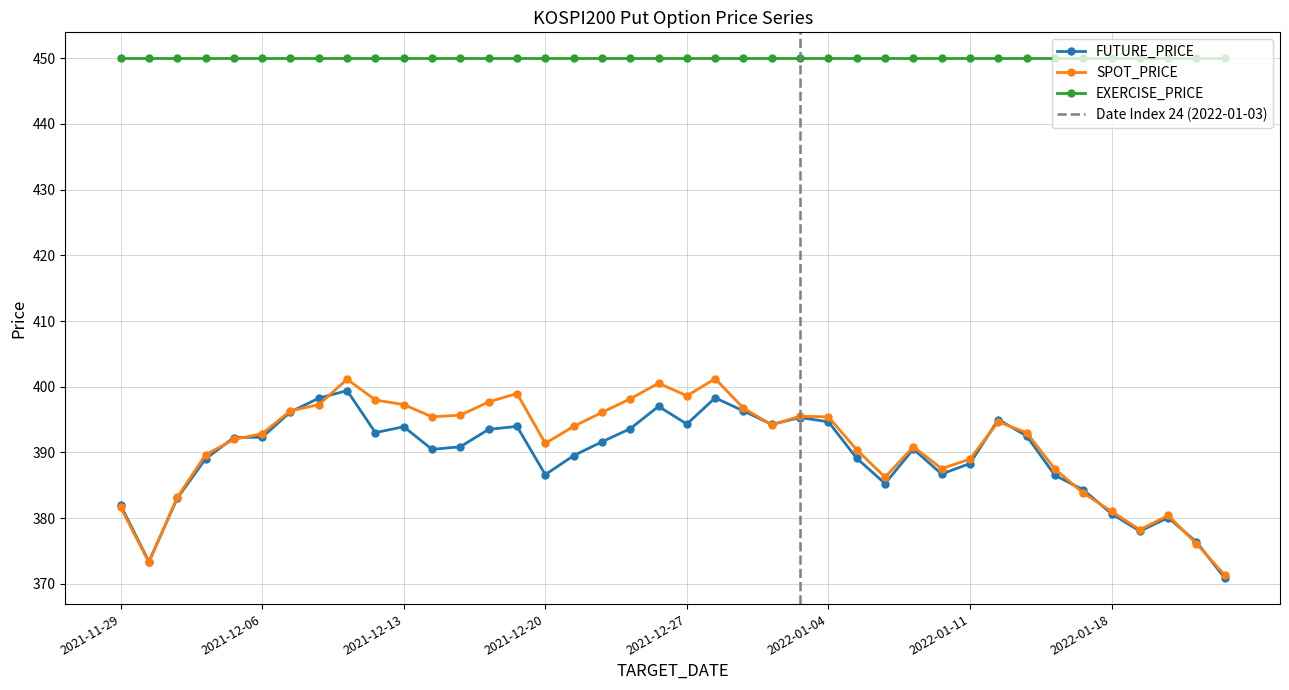

How many values in the FUTURE_PRICE series exceed 391?

20